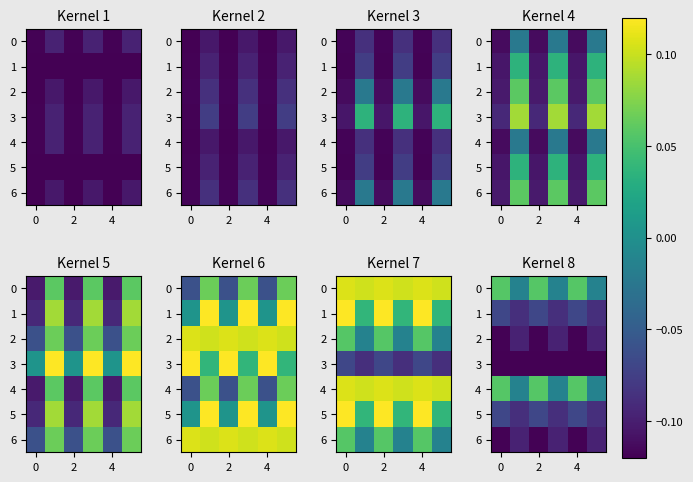

True or false: 2 has a value of -0.1 at 4.

True